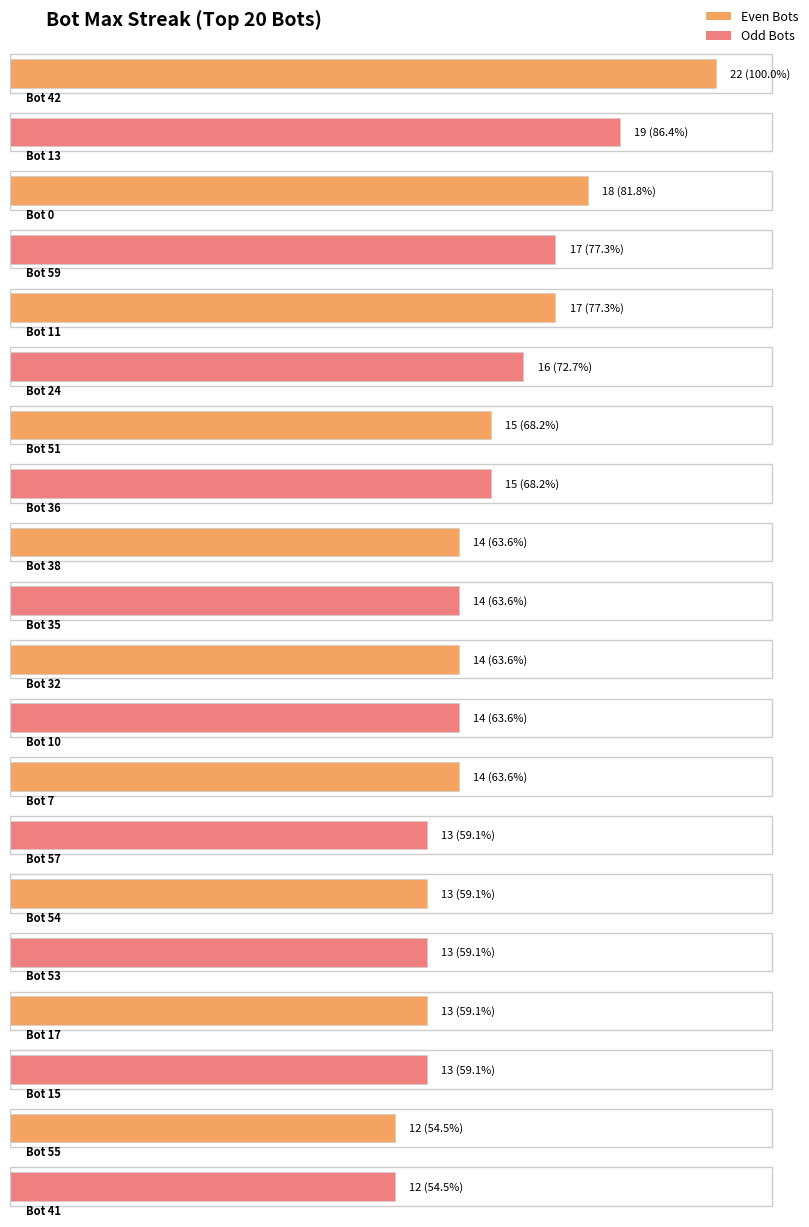

What is the ratio of the value at 59 to the value at 54?

1.3